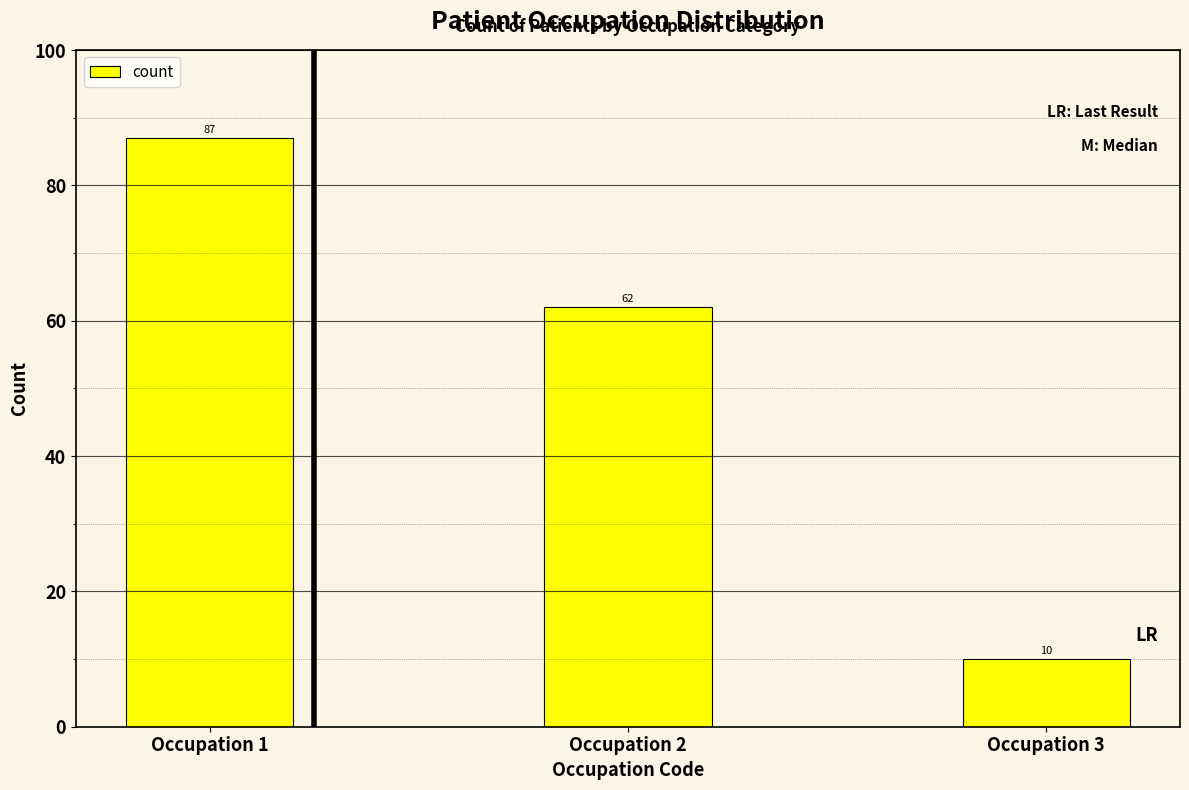

Rank the categories by value from lowest to highest.

Occupation 3, Occupation 2, Occupation 1